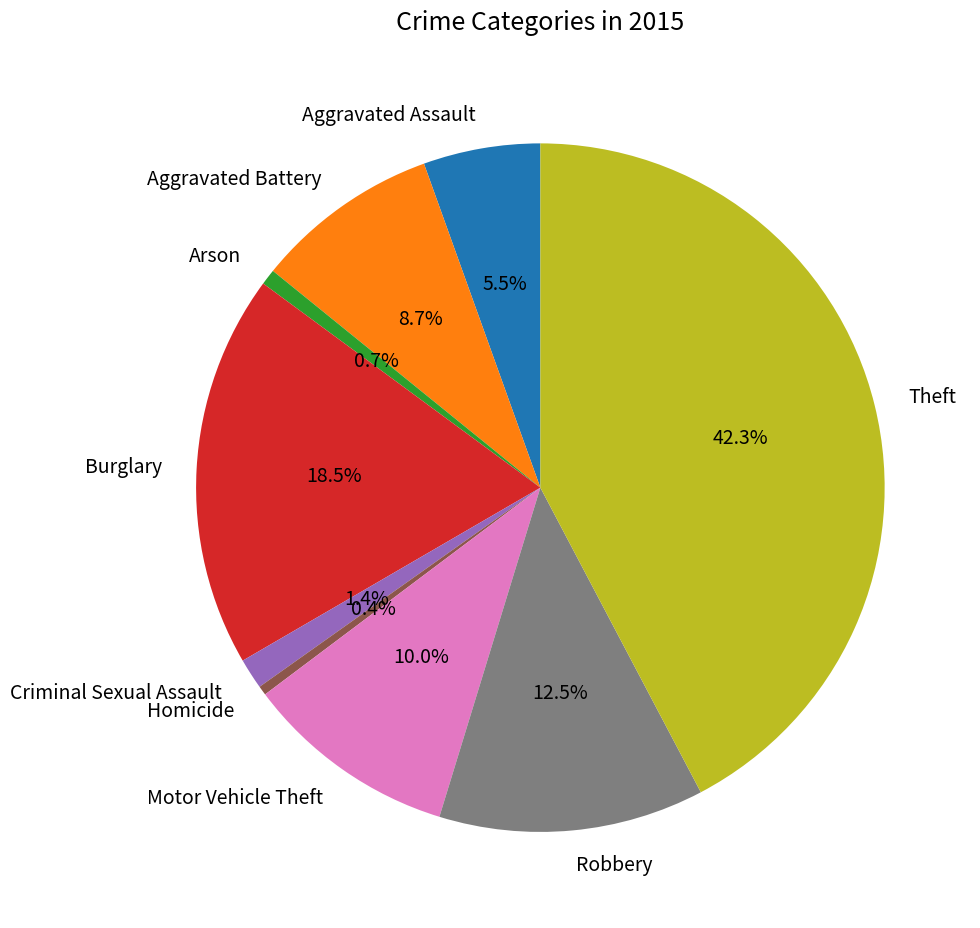

Approximately how many times larger is the value at Theft compared to Homicide?

97.2